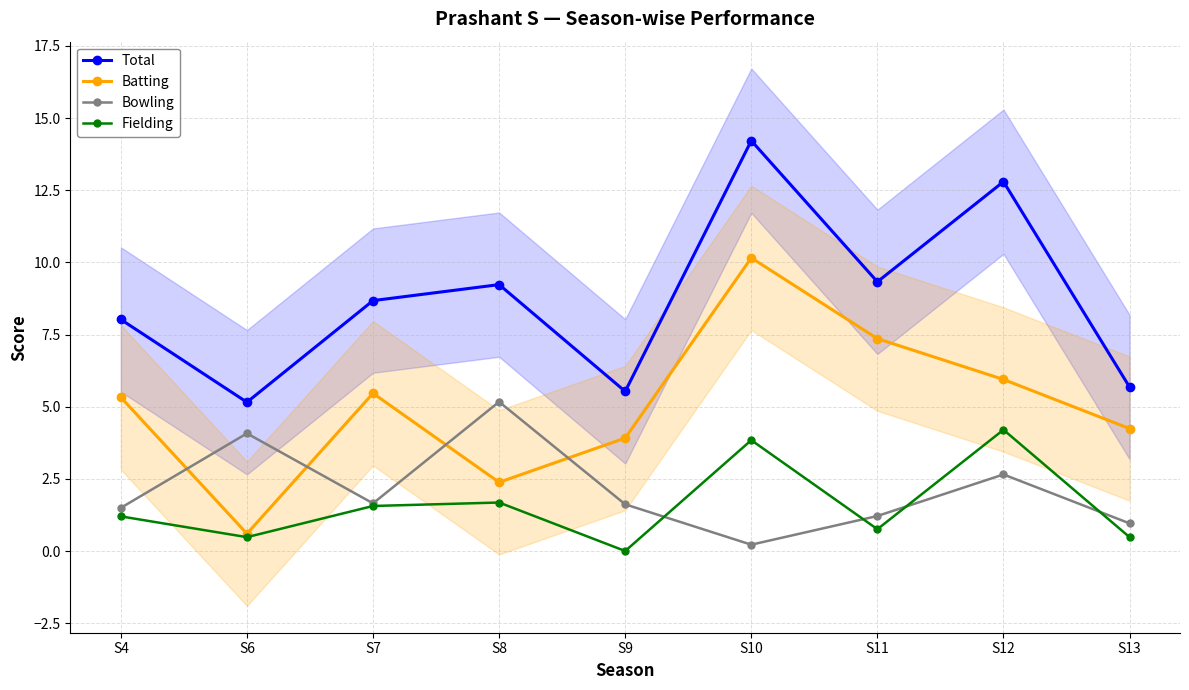

True or false: Batting and Bowling intersect in this chart.

True